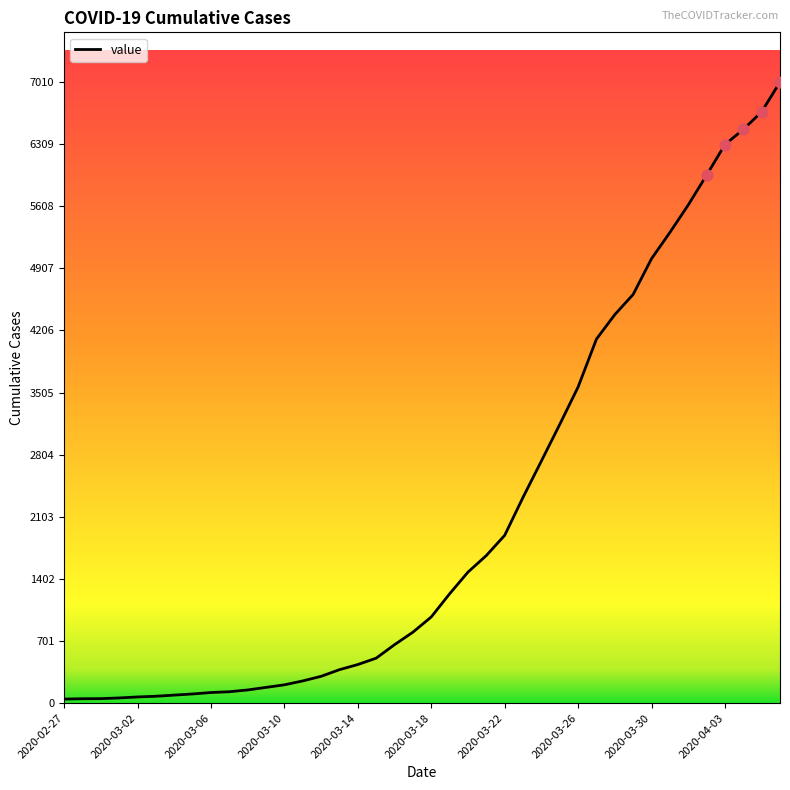

What is the greatest value displayed?

7010